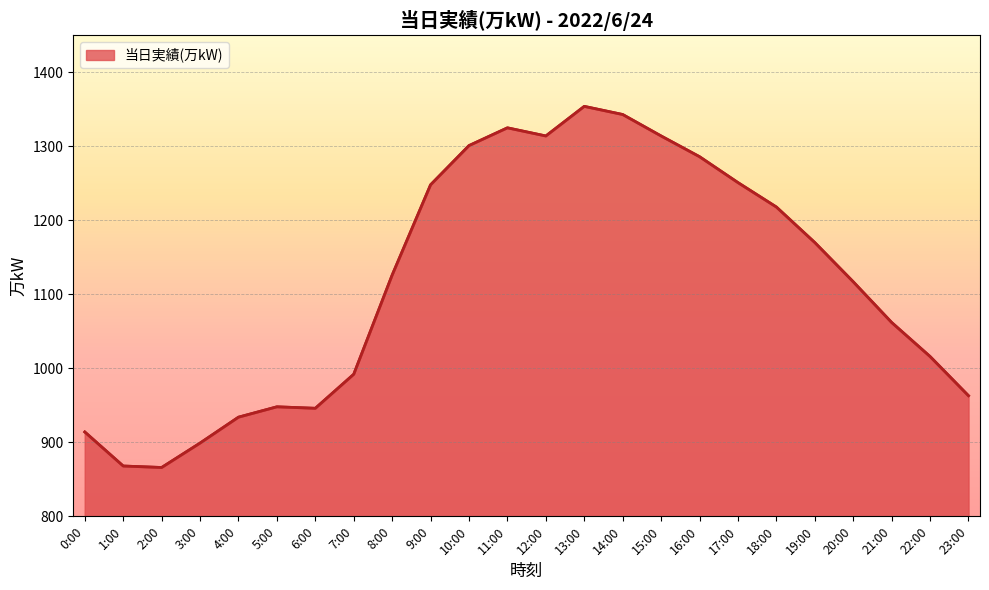

The chart shows a value of 1218 at 18:00. True or false?

True